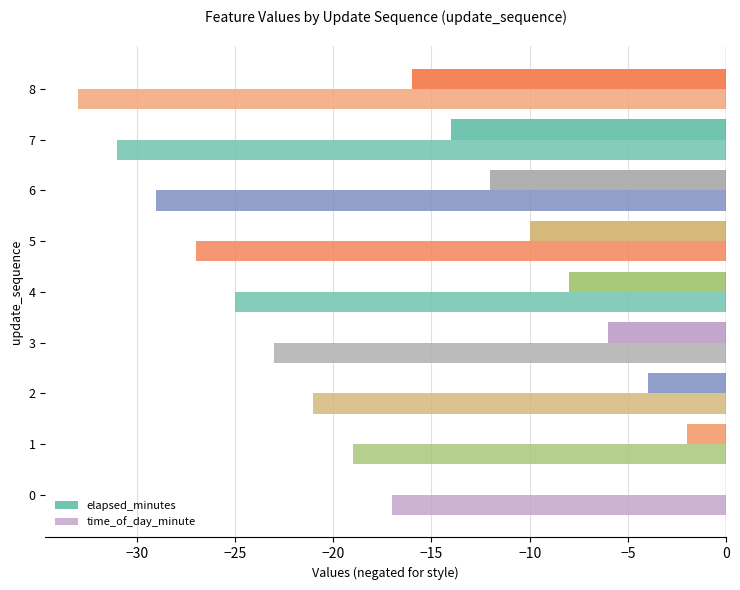

The value of elapsed_minutes at 8 is -10. True or false?

False